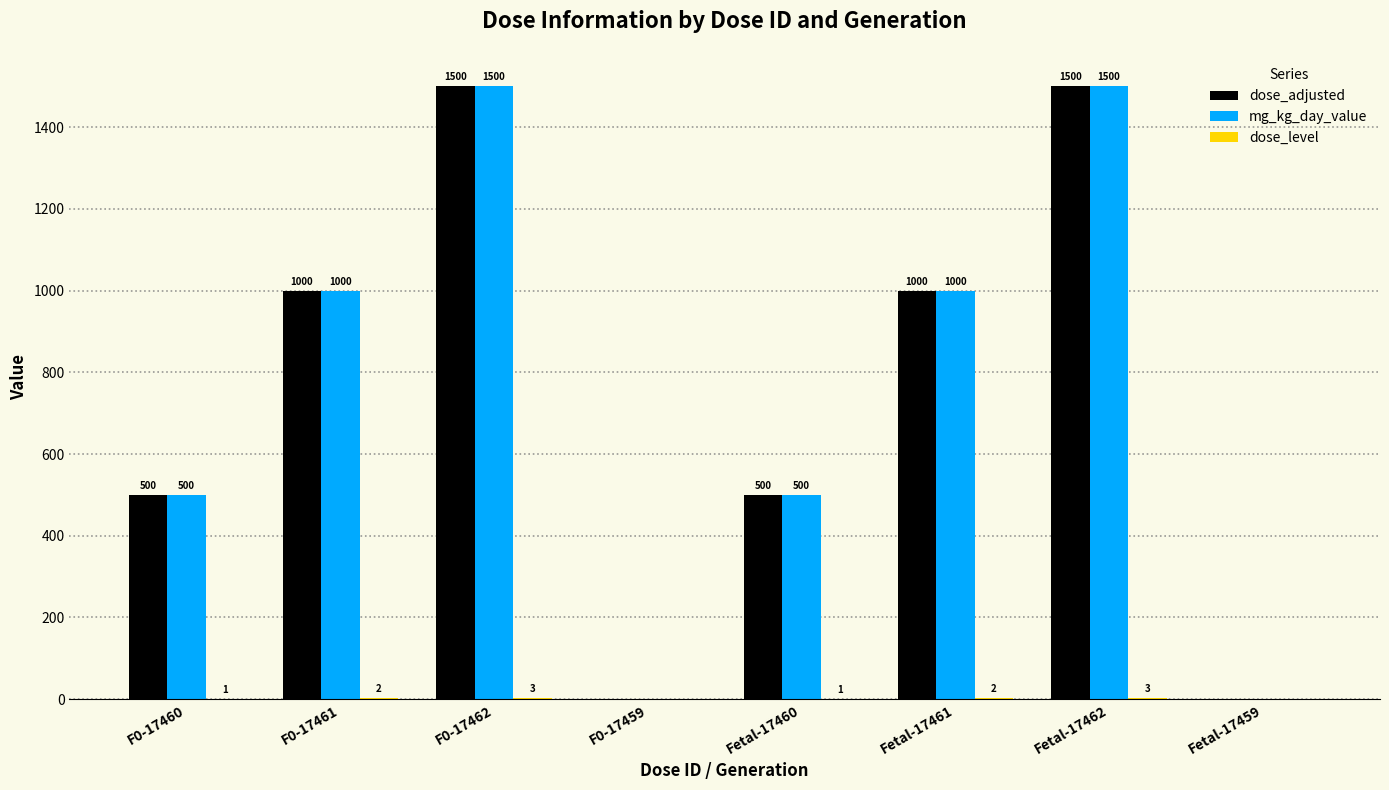

The dose_adjusted series shows -818 at F0-17459. True or false?

False